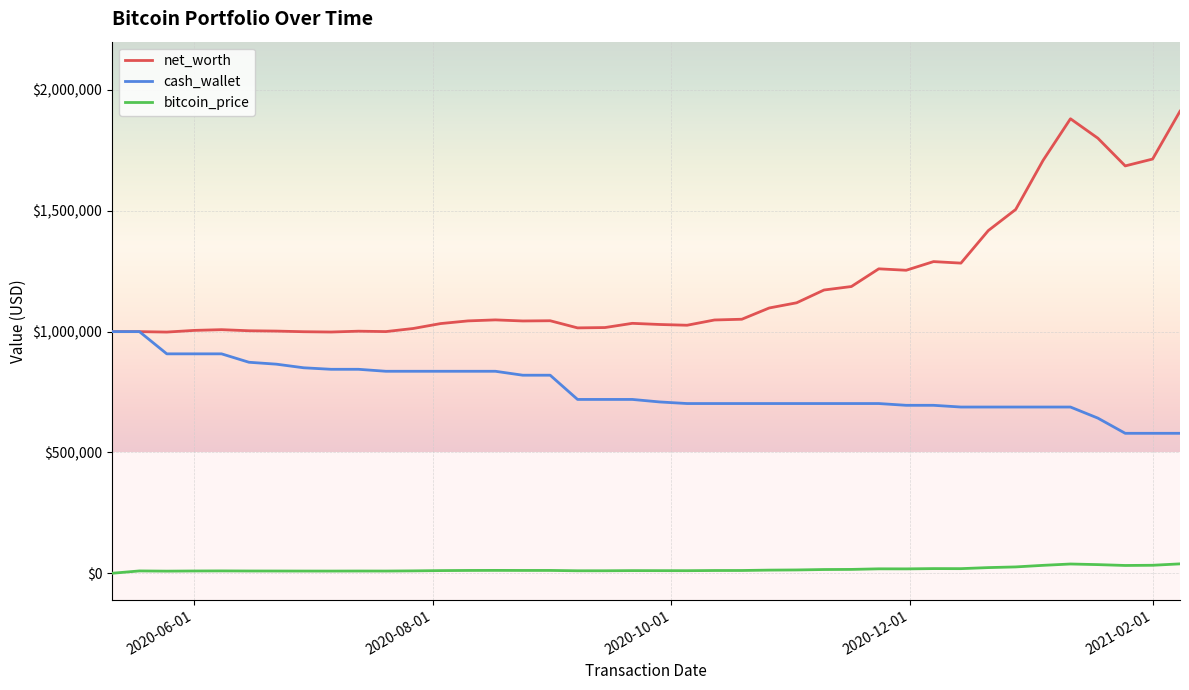

How many lines are shown in the chart?

3